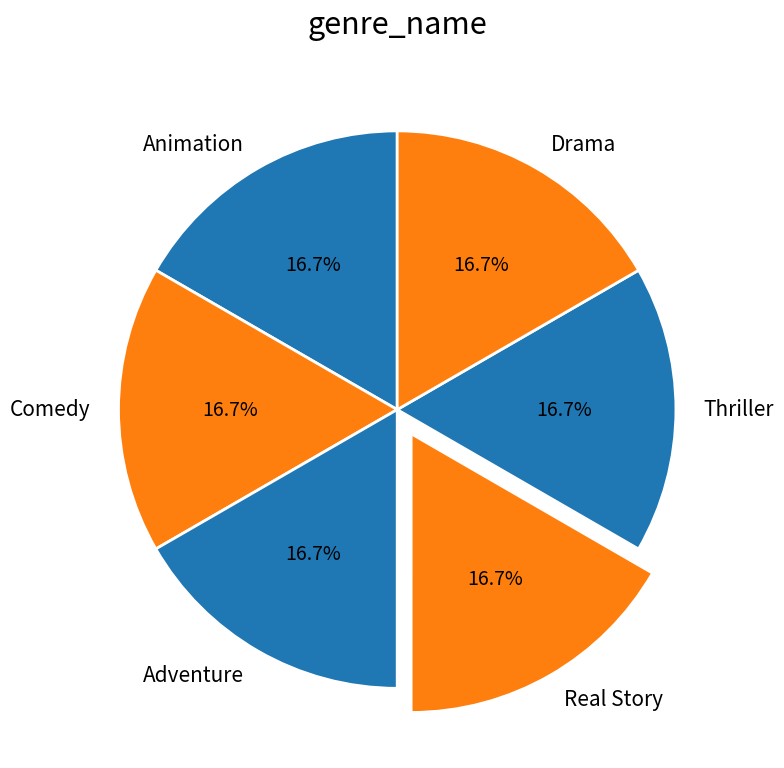

What percentage is the Thriller slice, to the nearest percent?

17%